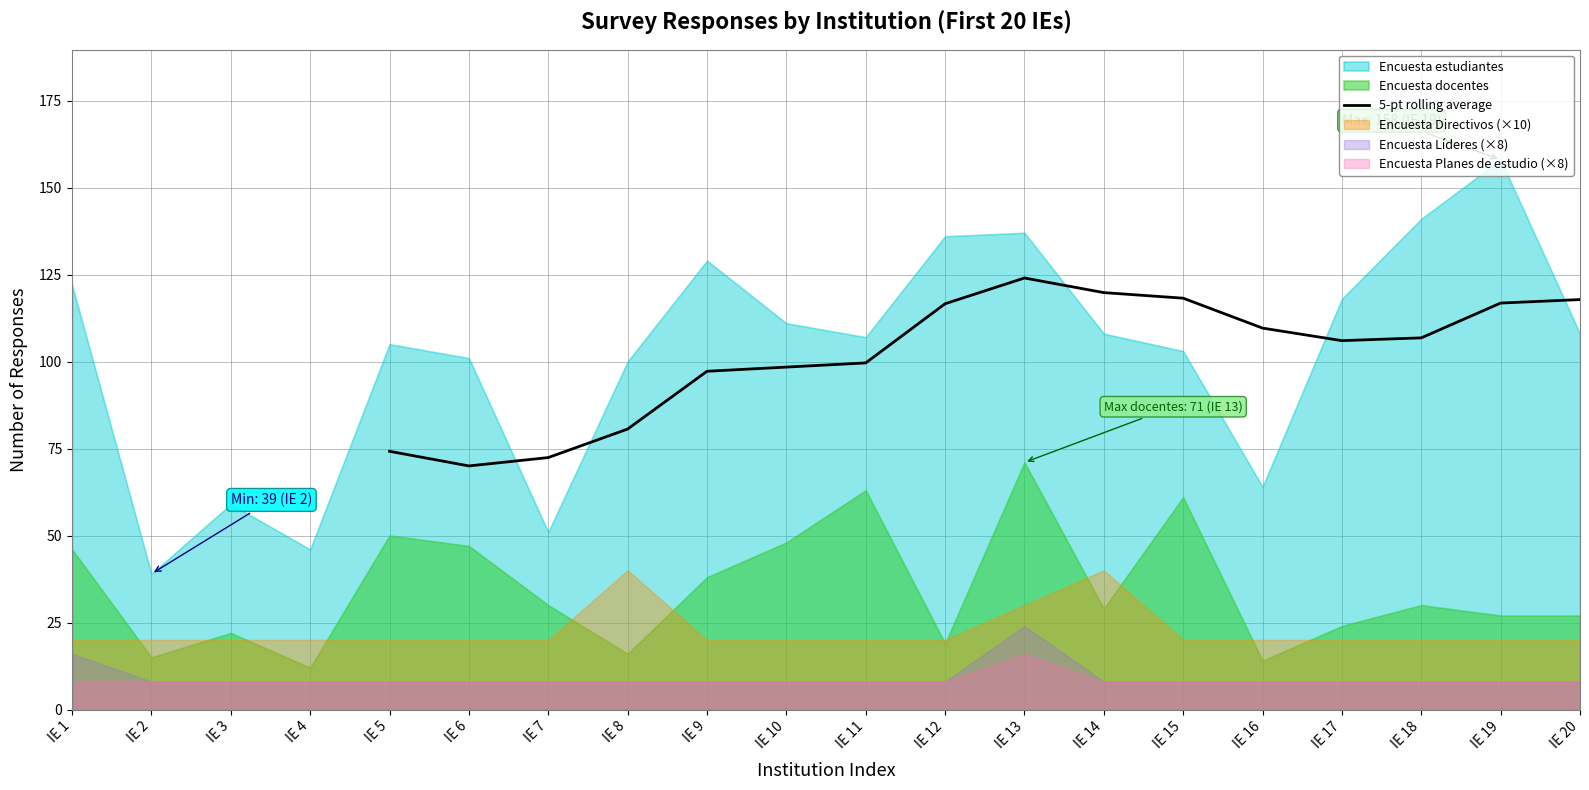

True or false: 5-pt rolling average has a value of 94.9 at IE 6.

False